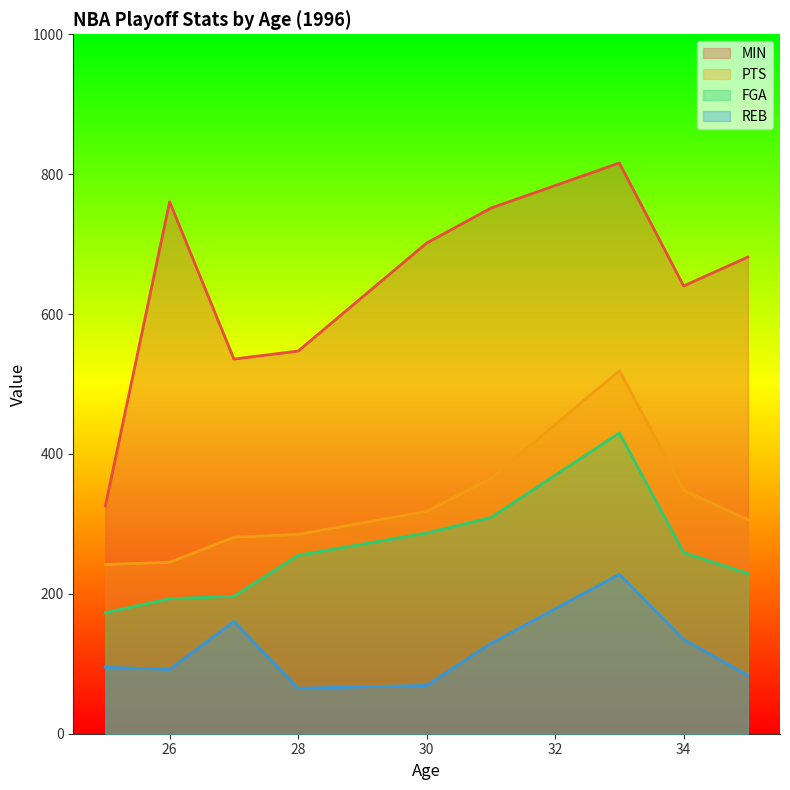

What is the difference between the maximum and minimum values in the PTS series?

277.0